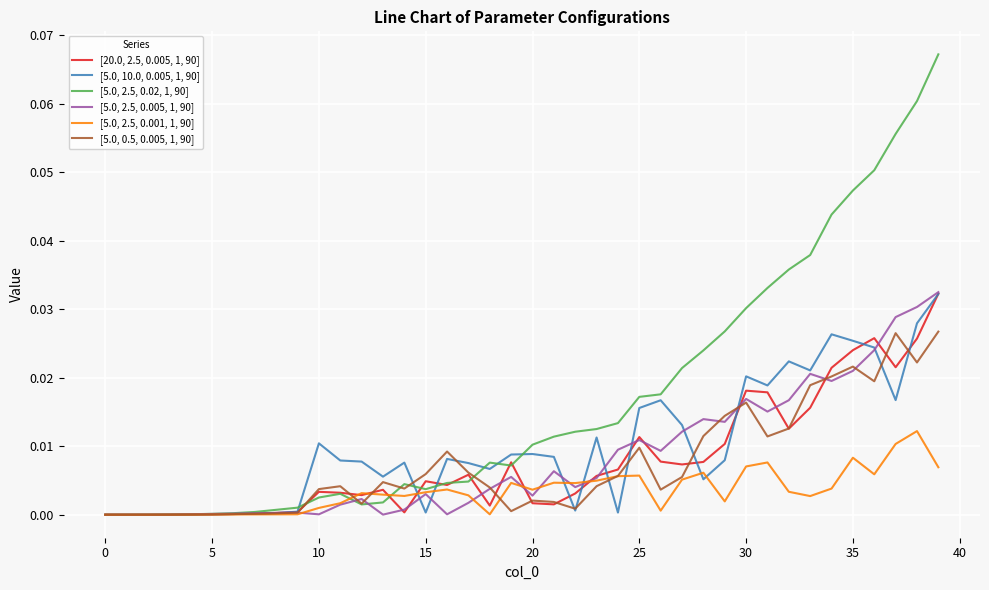

Rank the series by their maximum value, from highest to lowest.

[5.0, 2.5, 0.02, 1, 90], [5.0, 2.5, 0.005, 1, 90], [20.0, 2.5, 0.005, 1, 90], [5.0, 10.0, 0.005, 1, 90], [5.0, 0.5, 0.005, 1, 90], [5.0, 2.5, 0.001, 1, 90]